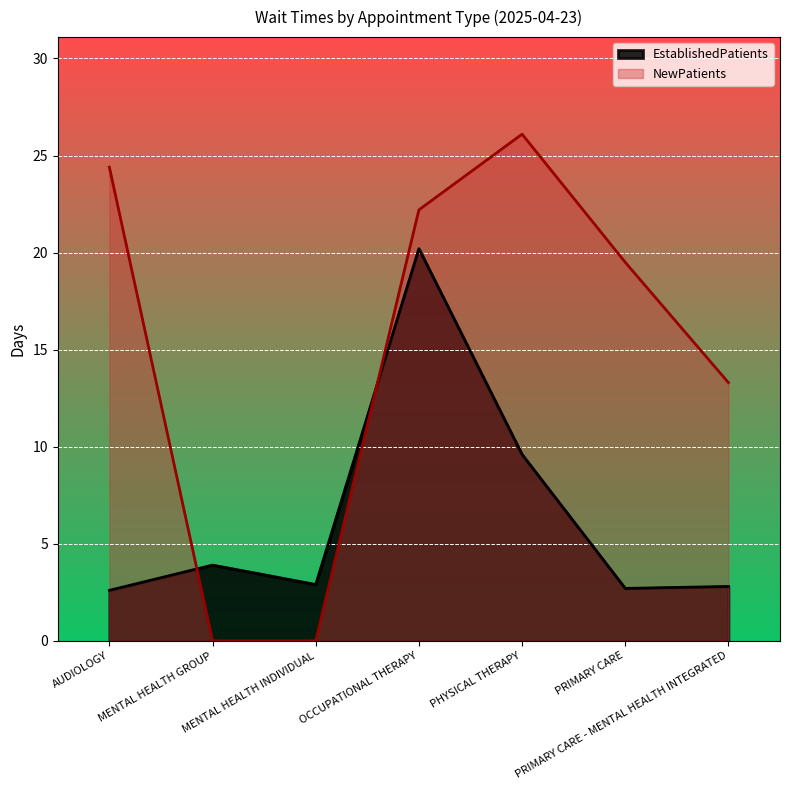

Is it true that EstablishedPatients equals 20.2 at OCCUPATIONAL THERAPY?

True